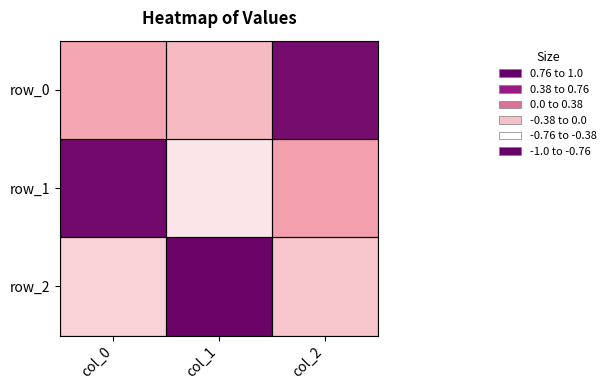

At which category does the chart reach its peak across all series?

col_0